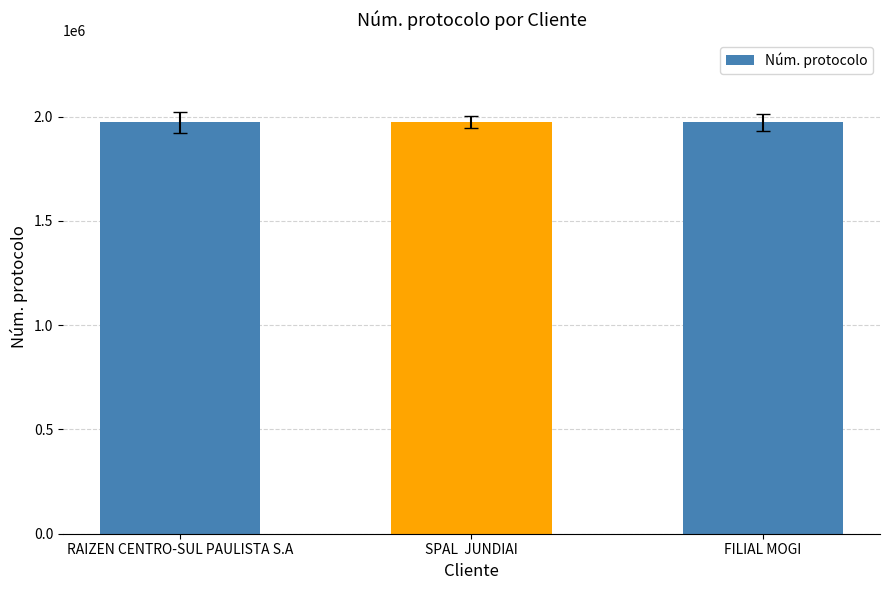

The value at RAIZEN CENTRO-SUL PAULISTA S.A is 1973167. True or false?

True